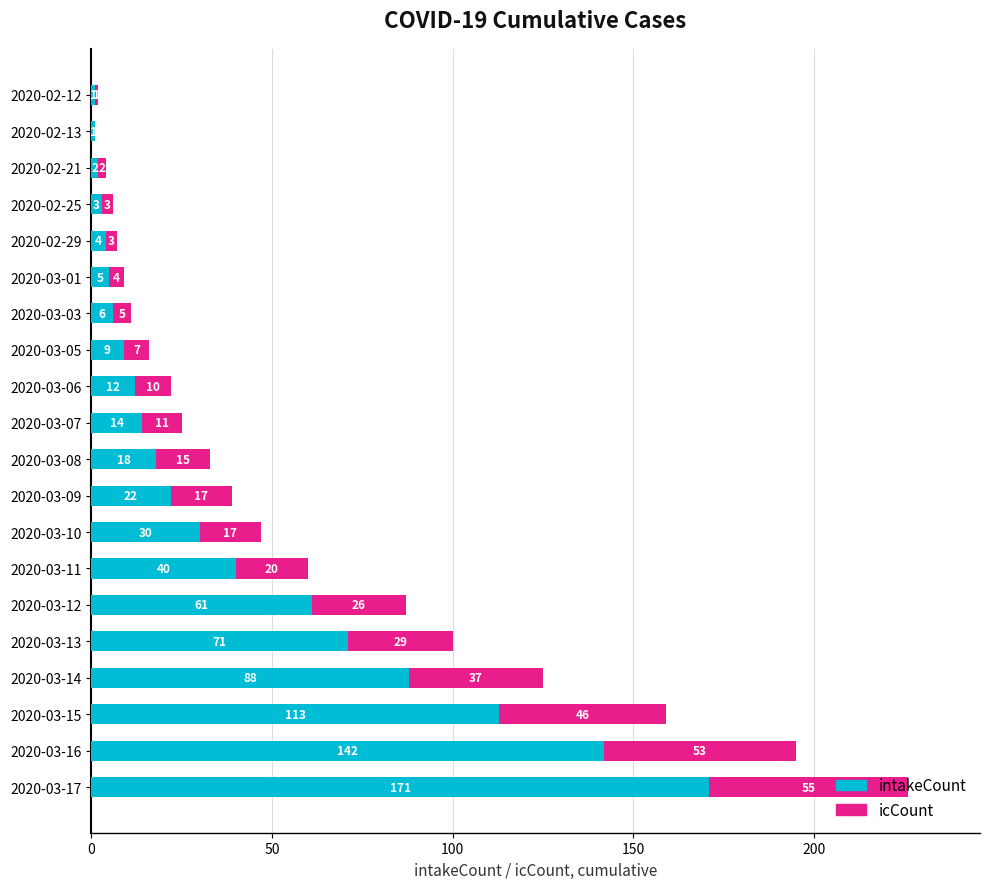

At which label is intakeCount closest to 86?

2020-03-14